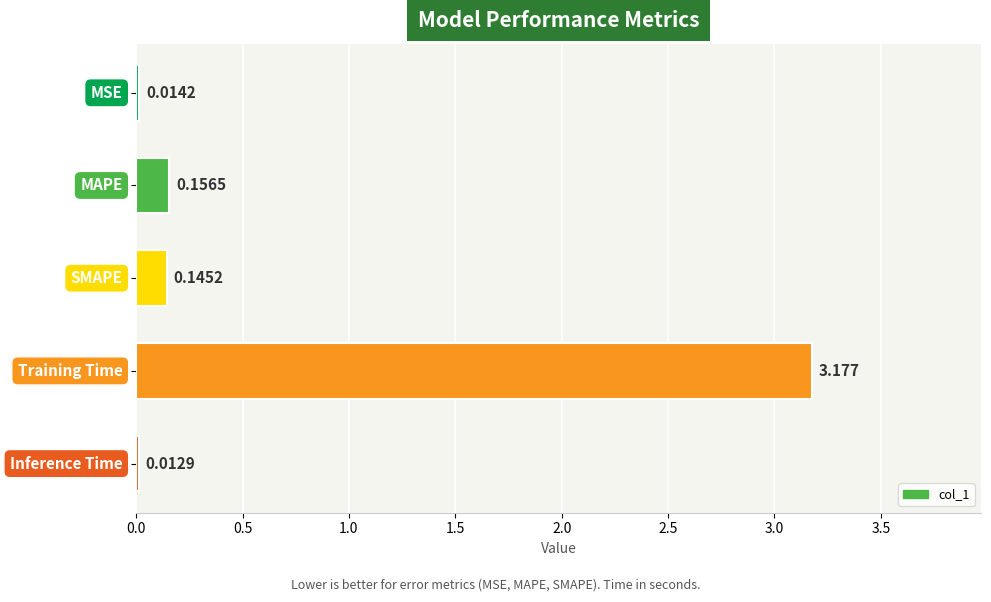

What is the difference between the maximum and minimum values?

3.2